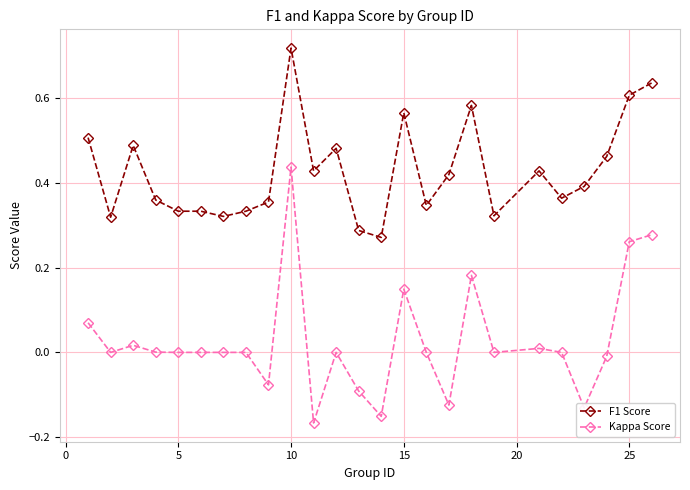

List the series in order of their overall mean, lowest first.

Kappa Score, F1 Score